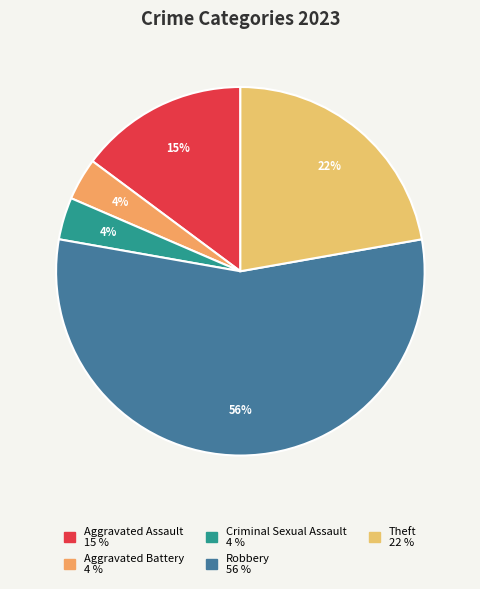

To the nearest percent, what is the difference between the Theft and Aggravated Assault slice percentages?

7%